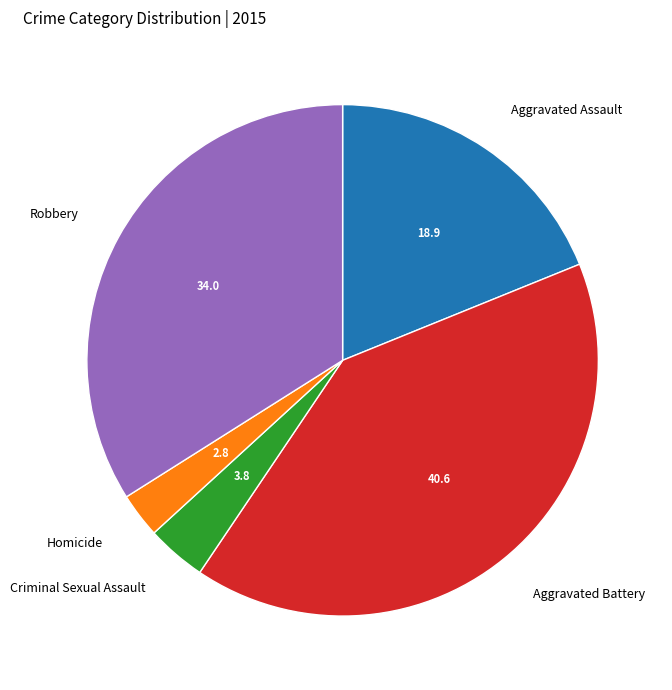

How many slices are in this pie chart?

5